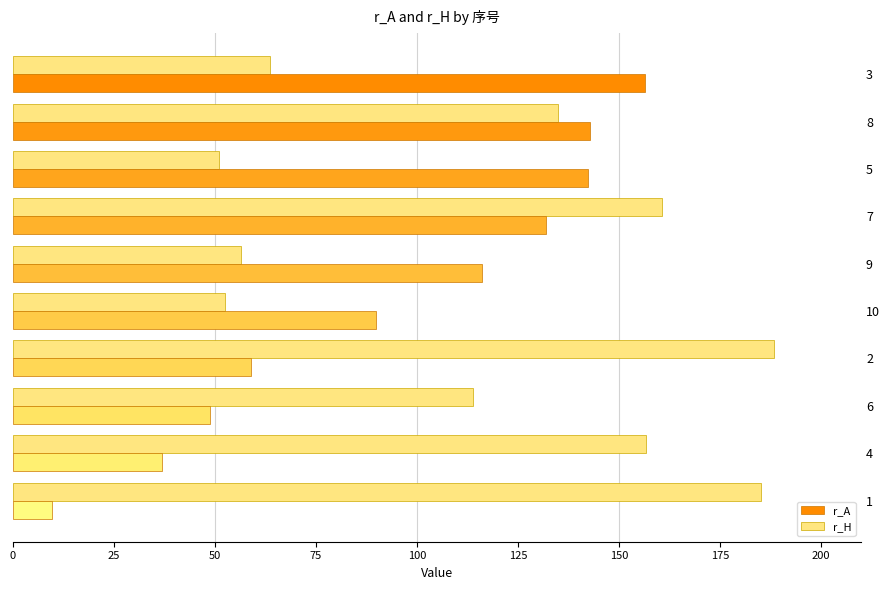

How many data points in r_H are less than 135?

5